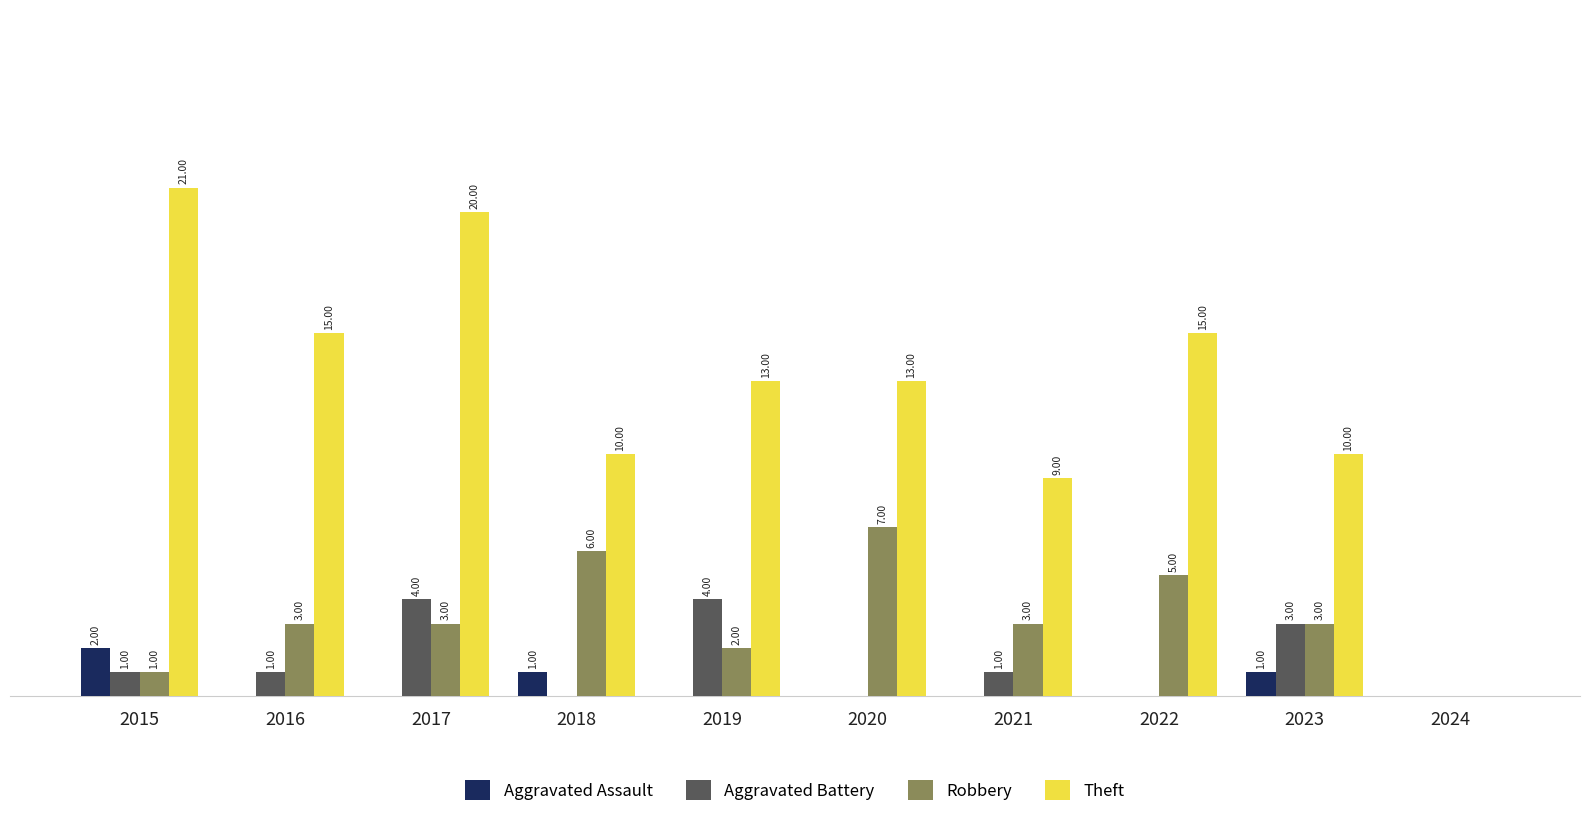

Between 2018 and 2022, which series saw the biggest shift?

Theft